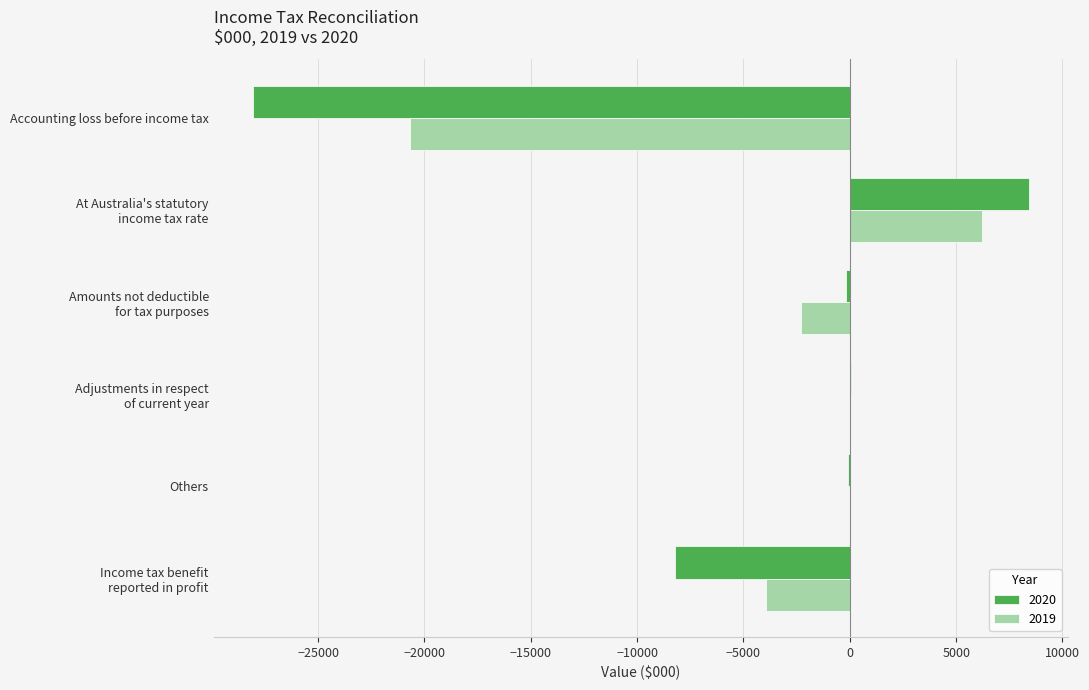

What is the highest value of the 2020 series?

8425